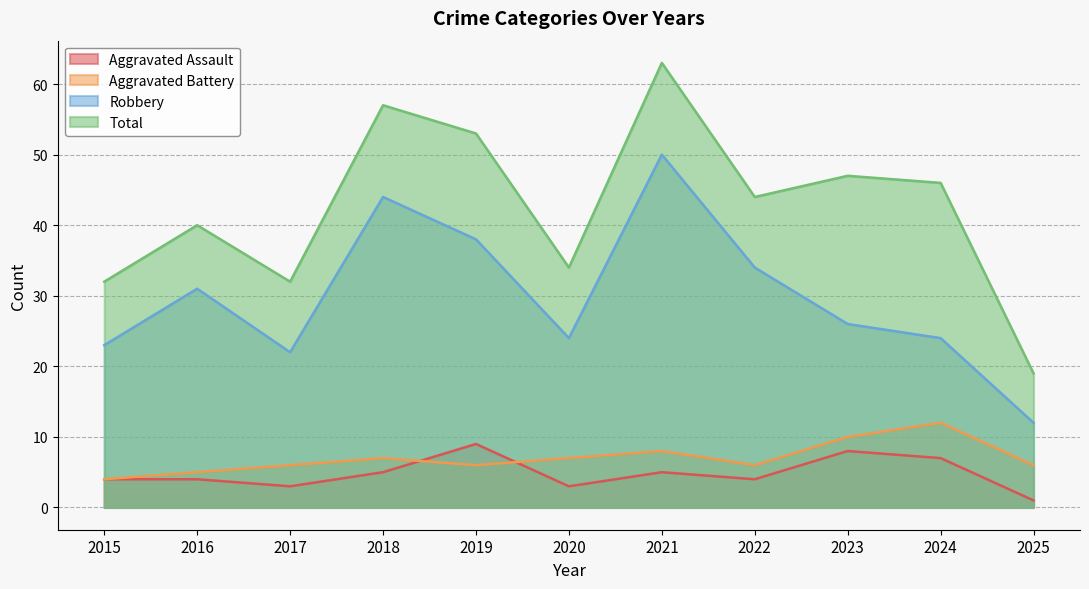

True or false: Aggravated Assault and Robbery cross at least once.

False